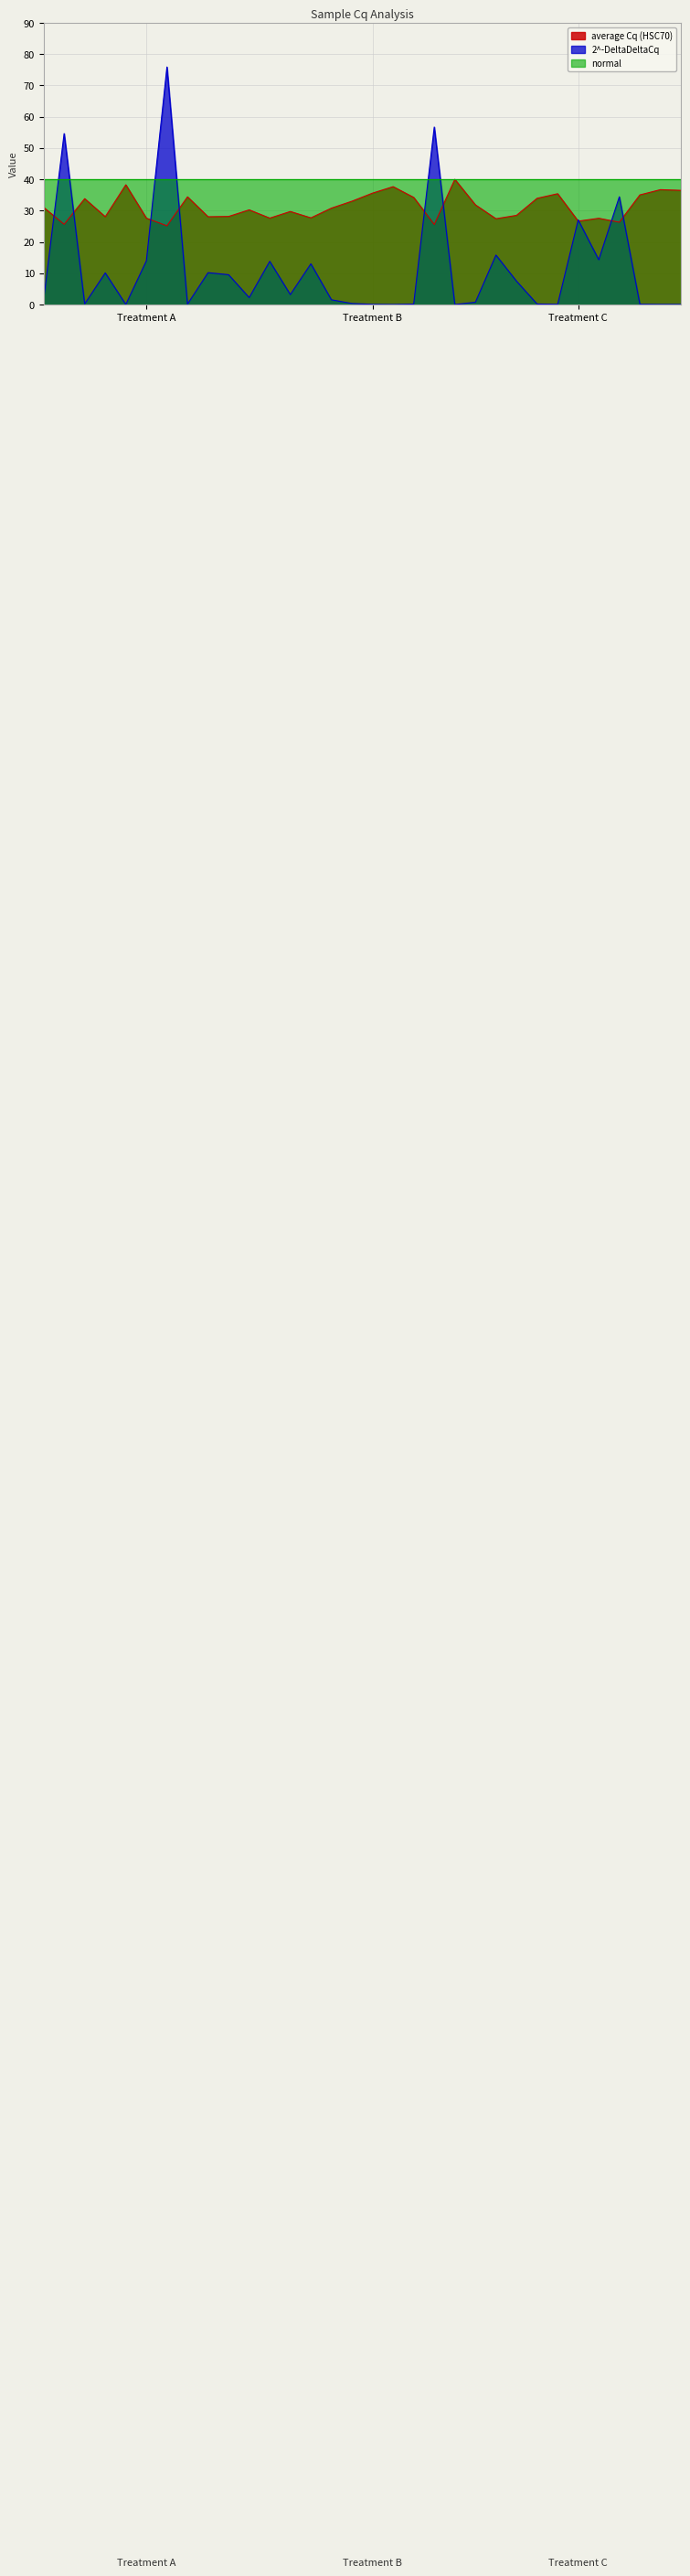

Which series has the largest total across all categories?

normal